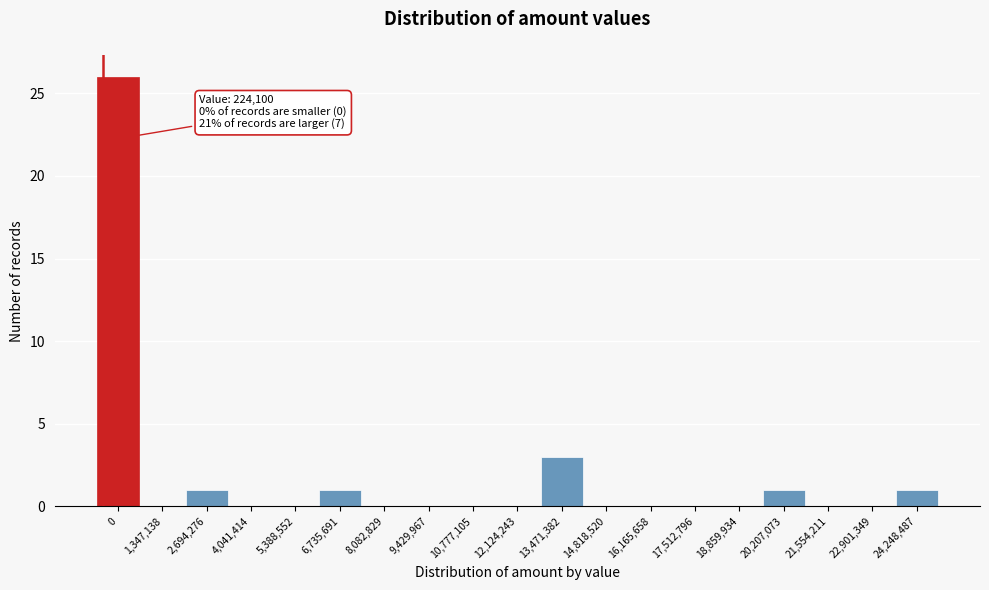

Reading right to left, transcribe all the data shown in this chart.

24,248,487=1	22,901,349=0	21,554,211=0	20,207,073=1	18,859,934=0	17,512,796=0	16,165,658=0	14,818,520=0	13,471,382=3	12,124,243=0	10,777,105=0	9,429,967=0	8,082,829=0	6,735,691=1	5,388,552=0	4,041,414=0	2,694,276=1	1,347,138=0	0=26